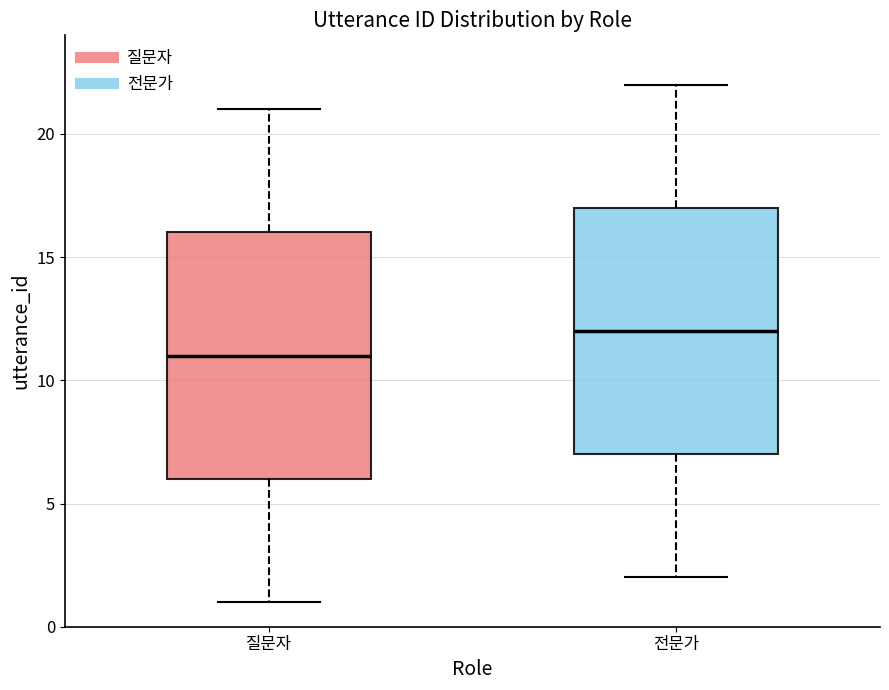

Reading left to right, read every box against the y-axis: the position of its median line, the range the box covers, and the ends of its whiskers. The values are not printed on the chart, so give them approximately, as read against the axis.

질문자: median 11, box 6 to 16, whiskers 1 to 21
전문가: median 12, box 7 to 17, whiskers 2 to 22